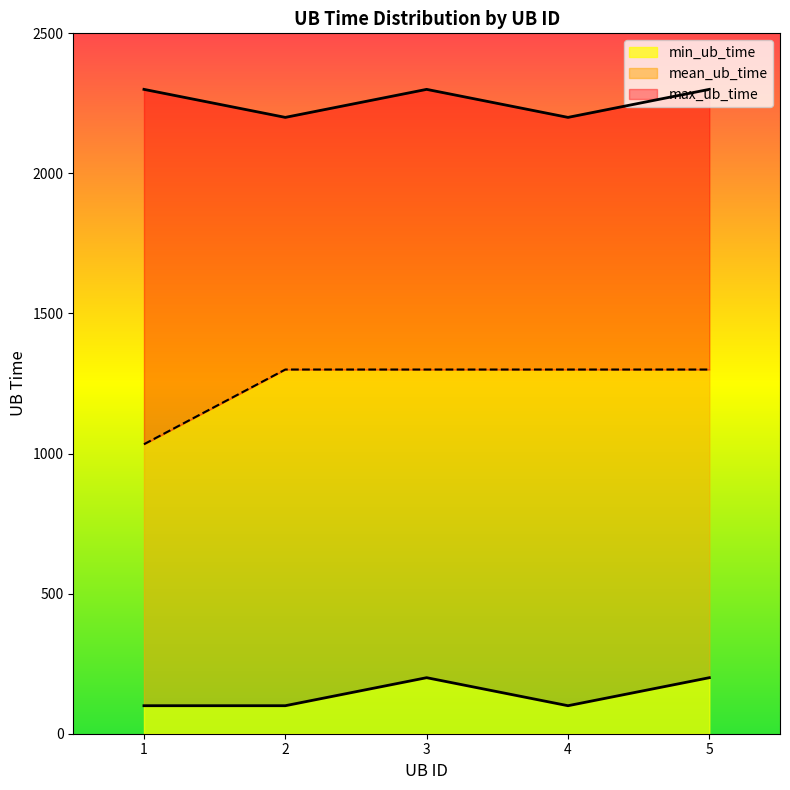

The mean_ub_time series shows 1033.3 at 1. True or false?

True